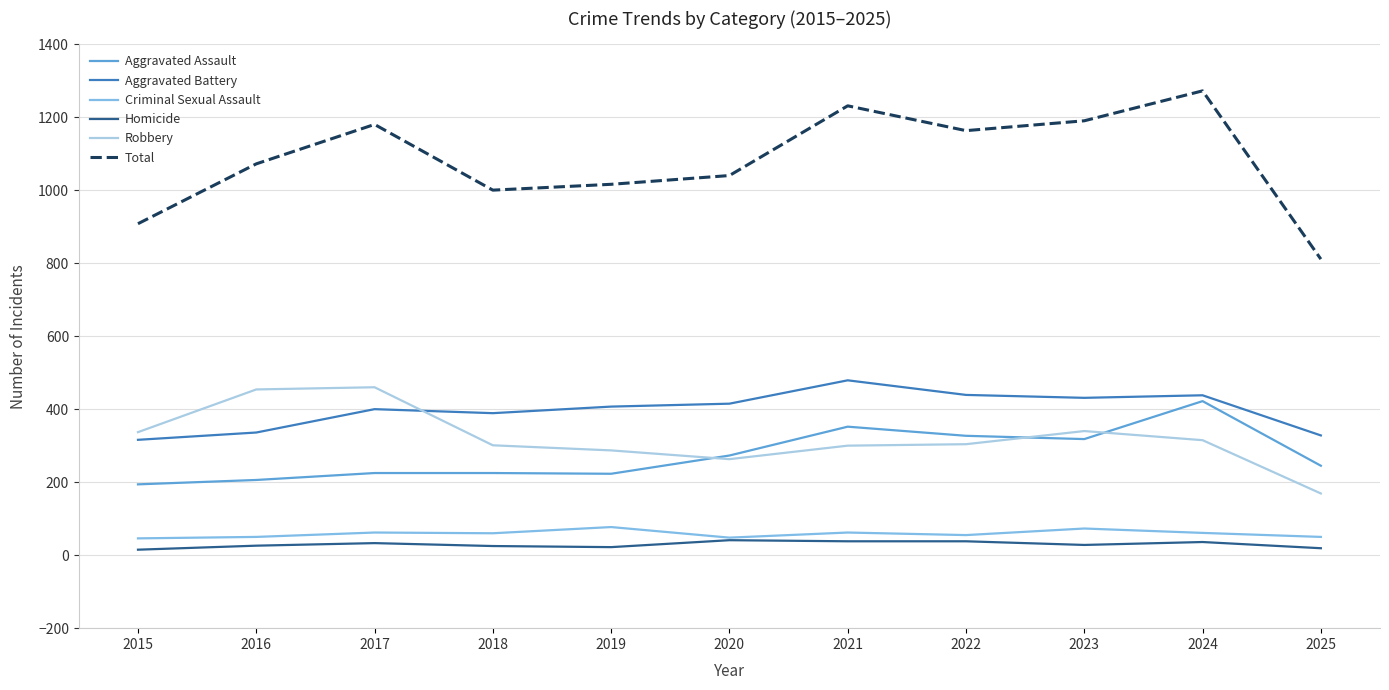

What is the spread (max minus min) of values at 2025?

792